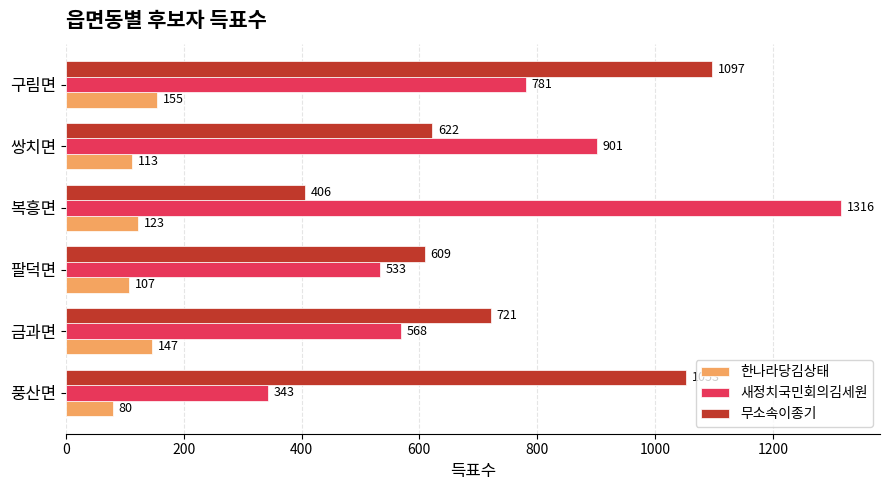

List the series in order of their peak value, lowest first.

한나라당김상태, 무소속이종기, 새정치국민회의김세원